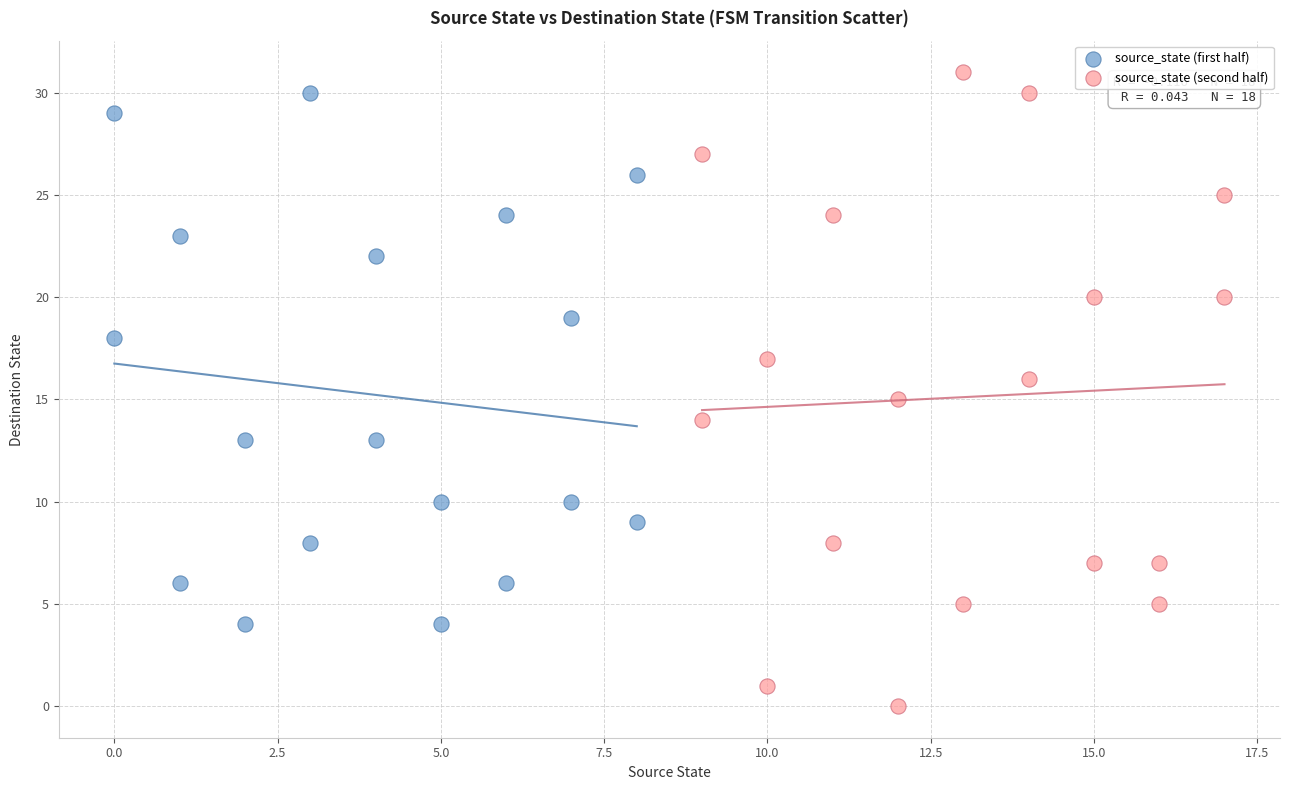

Which series contains the lowest Y value?

source_state (second half)